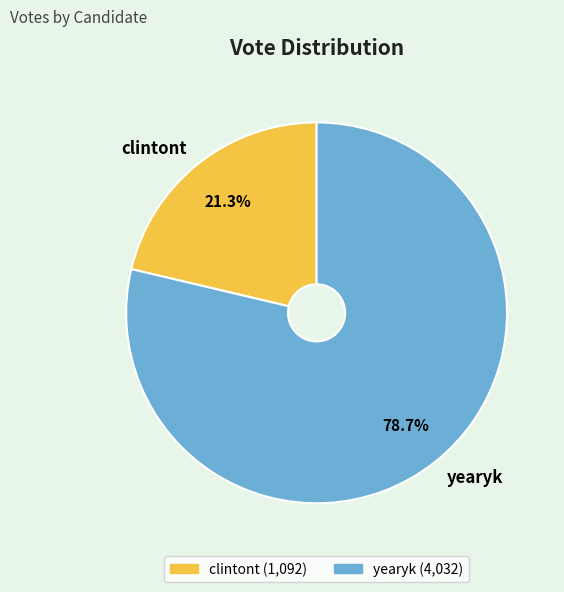

To the nearest percent, what is the average slice percentage?

50%